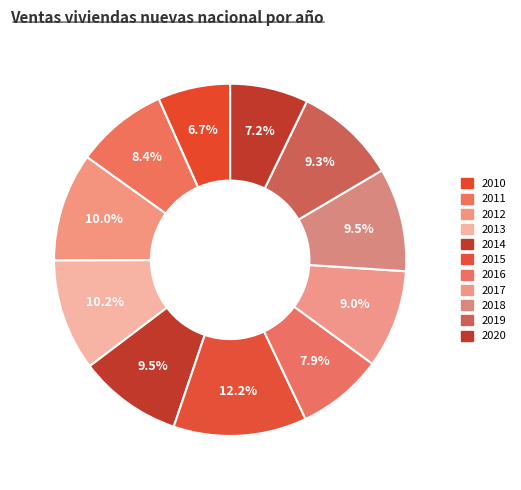

What percentage do 2020 and 2010 together represent?

13.8%